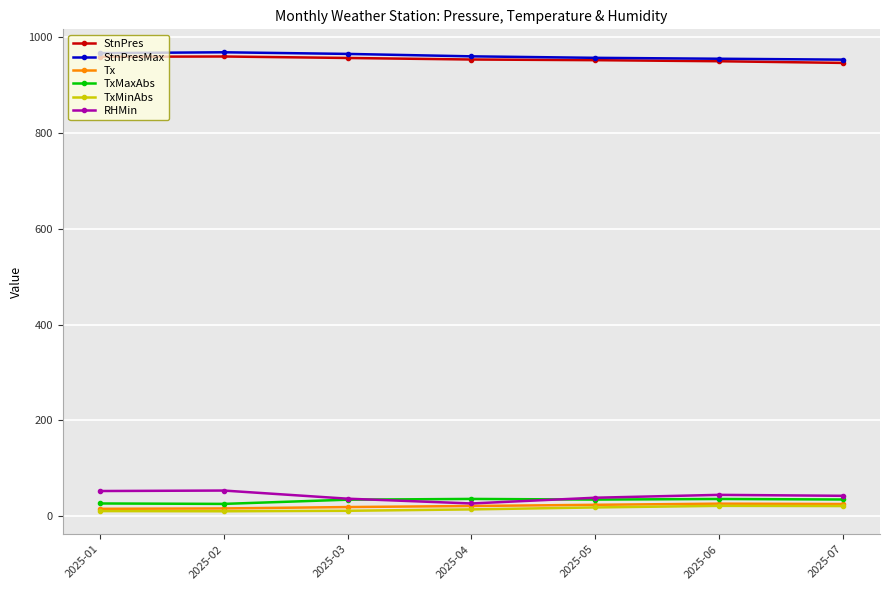

At how many categories does at least one series exceed 612?

7